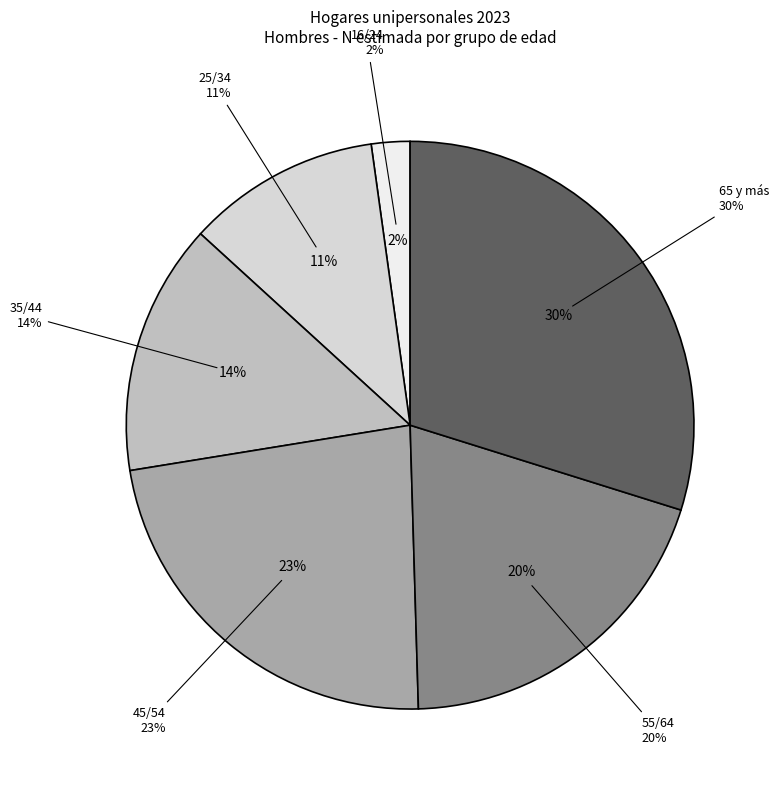

Is there any slice that represents more than half of the pie?

No